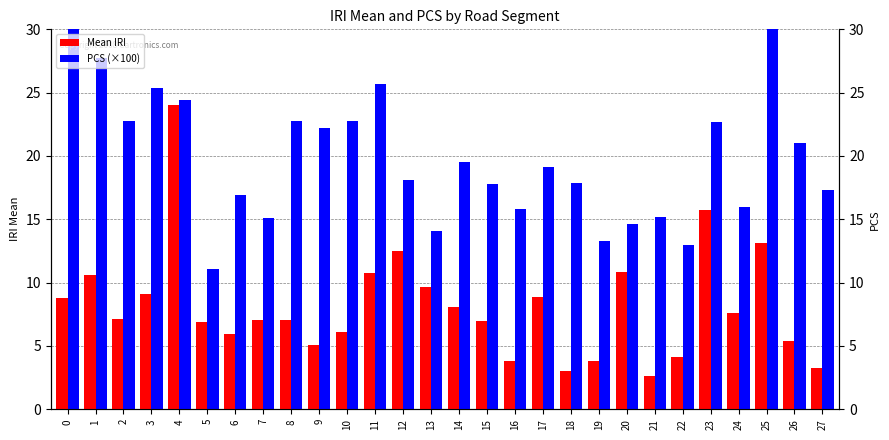

Between 6 and 27, which is larger?

6